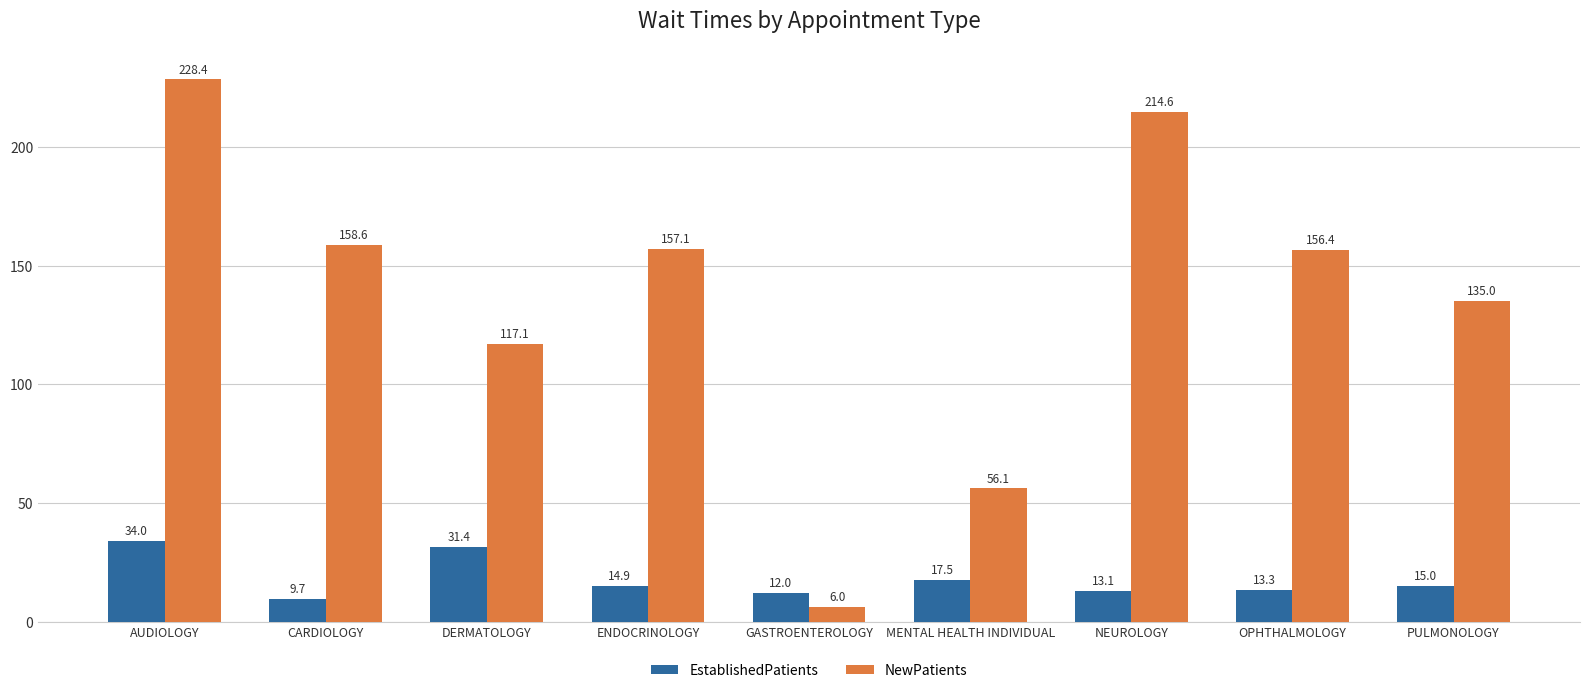

Reading left to right, extract all data points from this chart.

EstablishedPatients: 34.0	9.7	31.4	14.9	12.0	17.5	13.1	13.3	15.0
NewPatients: 228.4	158.6	117.1	157.1	6.0	56.1	214.6	156.4	135.0